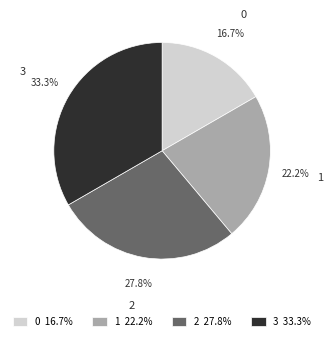

To the nearest percent, what portion does 3 represent?

33%